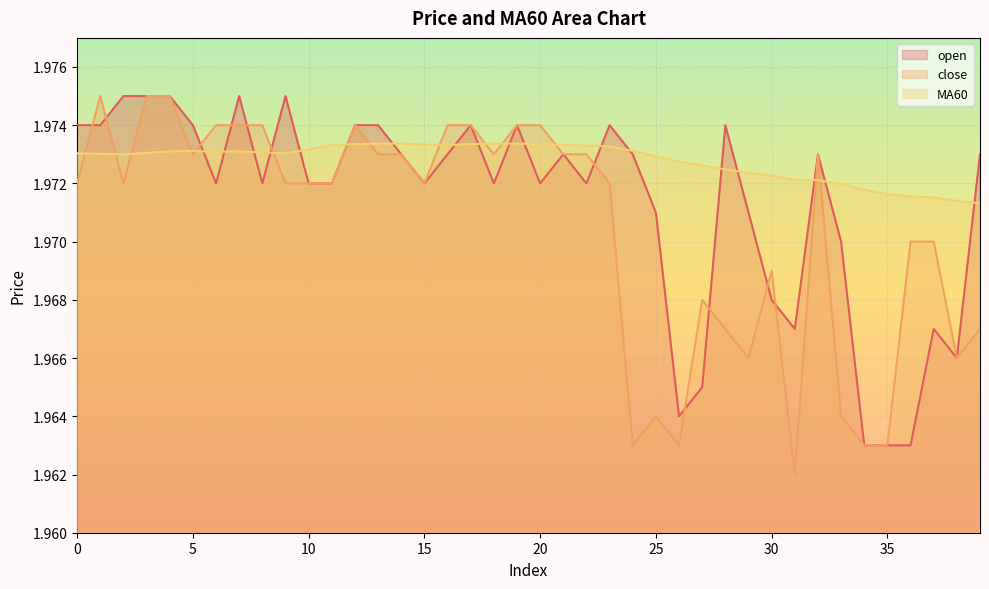

How many interior local peaks does the open series have?

9